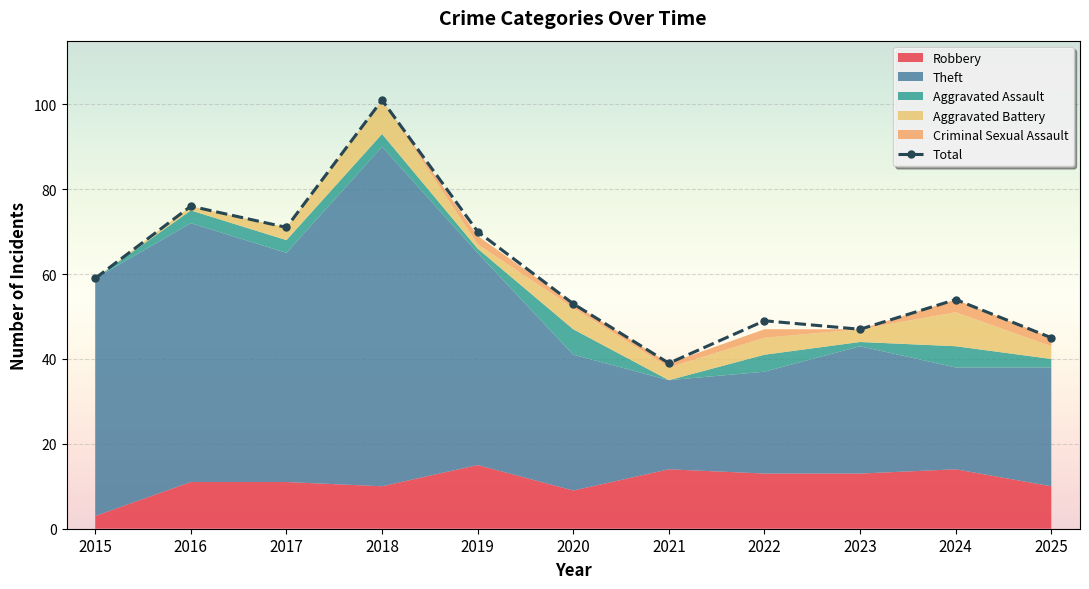

True or false: Aggravated Assault has a value of 5 at 2024.

True